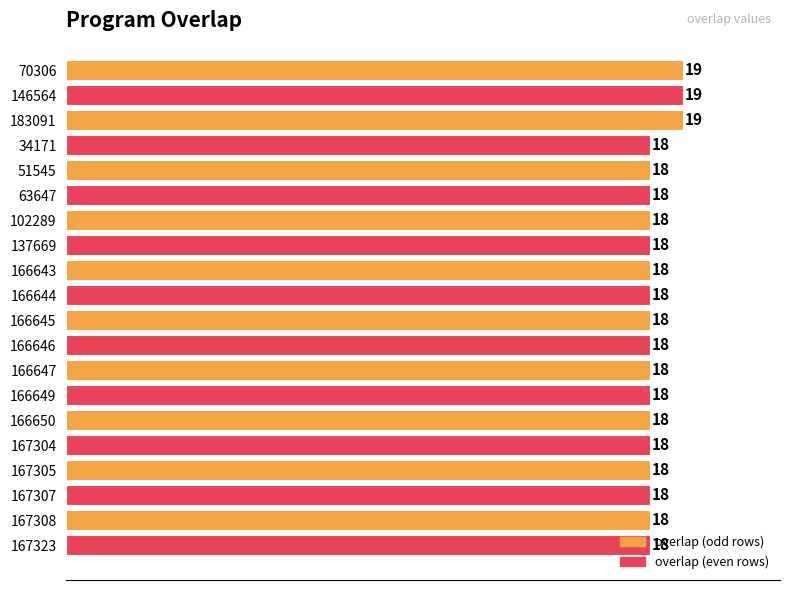

What is the sum of all values?

363